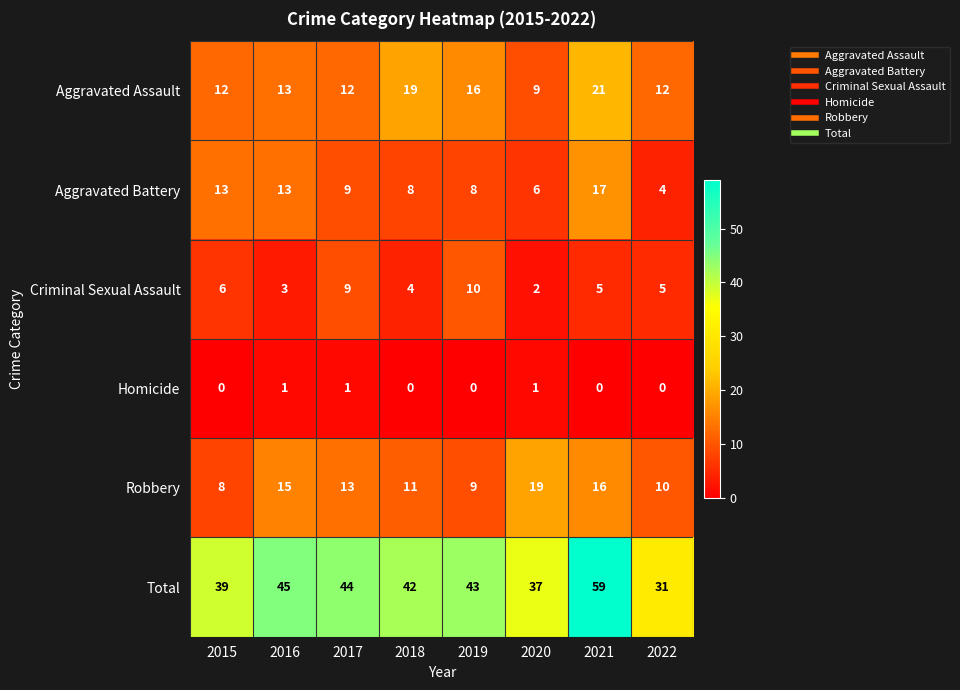

How many positive values does the Homicide series have?

3